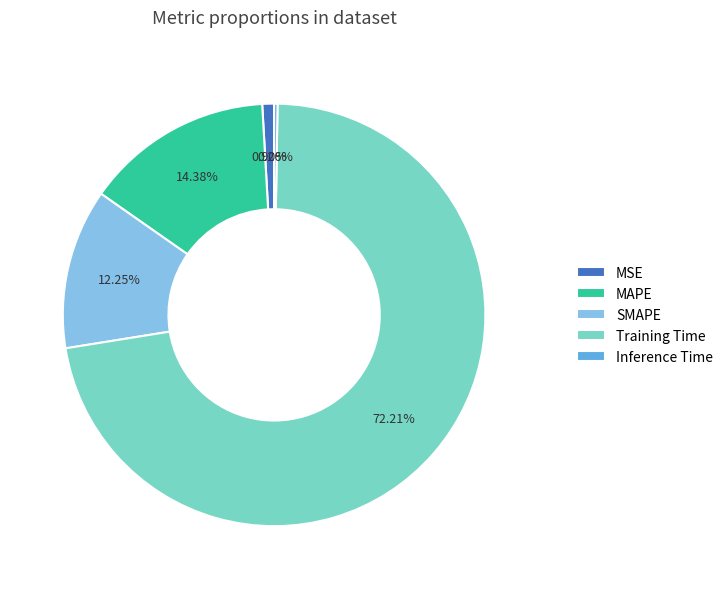

Which slice is the largest?

Training Time